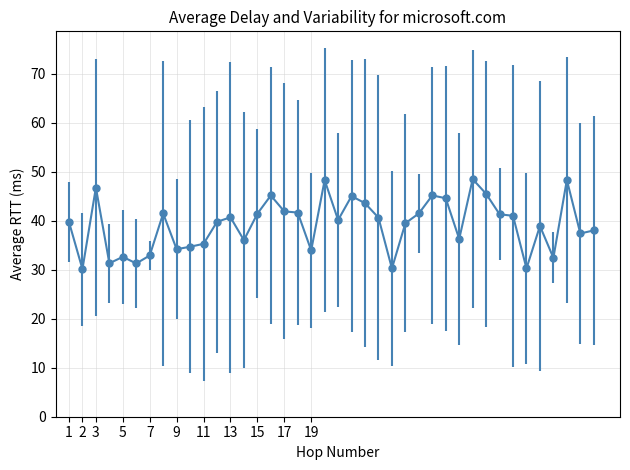

What is the value of the 33rd point from the left?

41.3